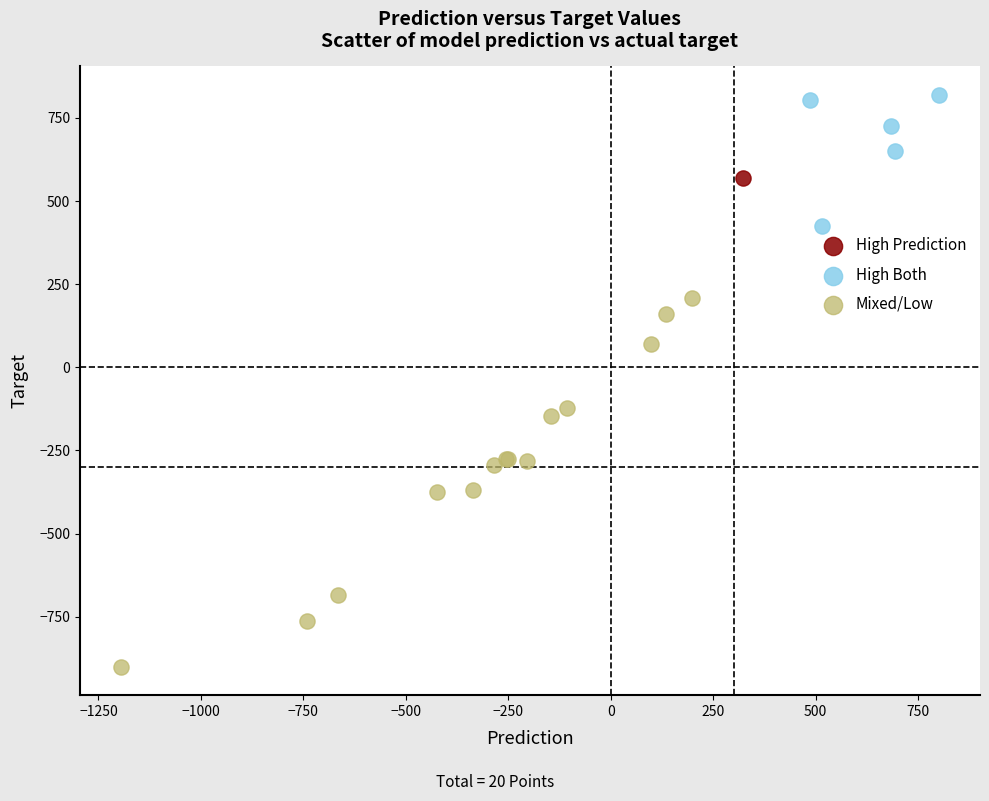

What are all the series names shown in the legend?

High Prediction, High Both, Mixed/Low